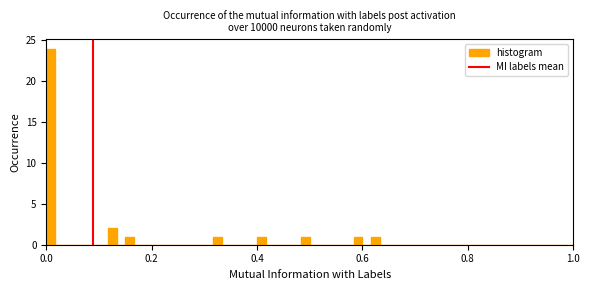

Read against the x-axis, roughly where is the centre of the tallest bar?

0.00